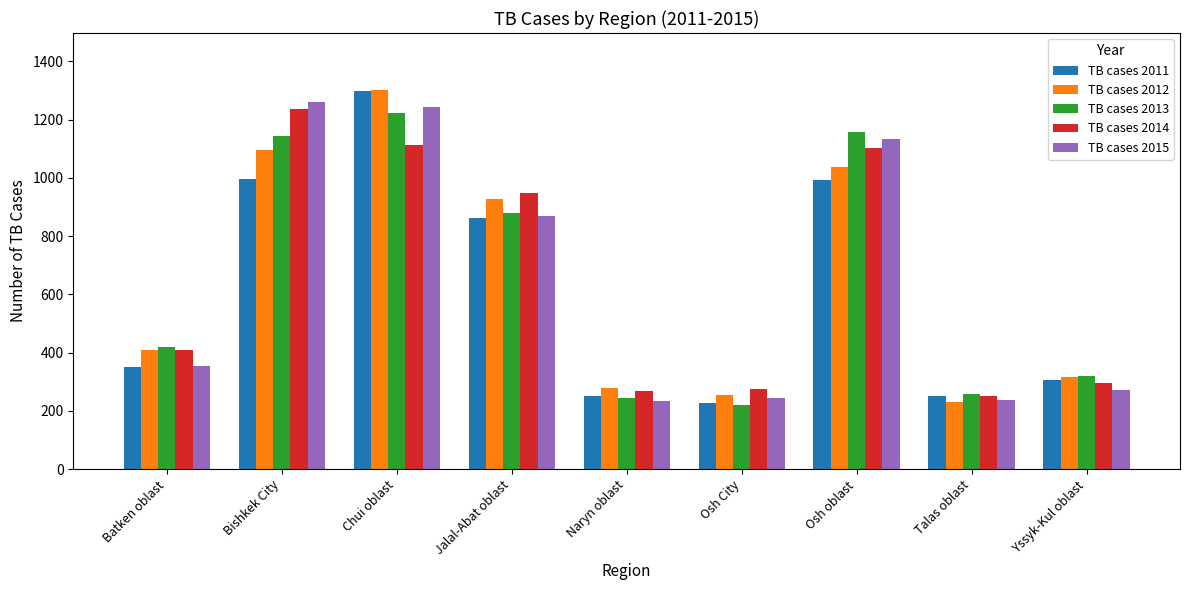

At which category is the sum across all series the highest?

Chui oblast